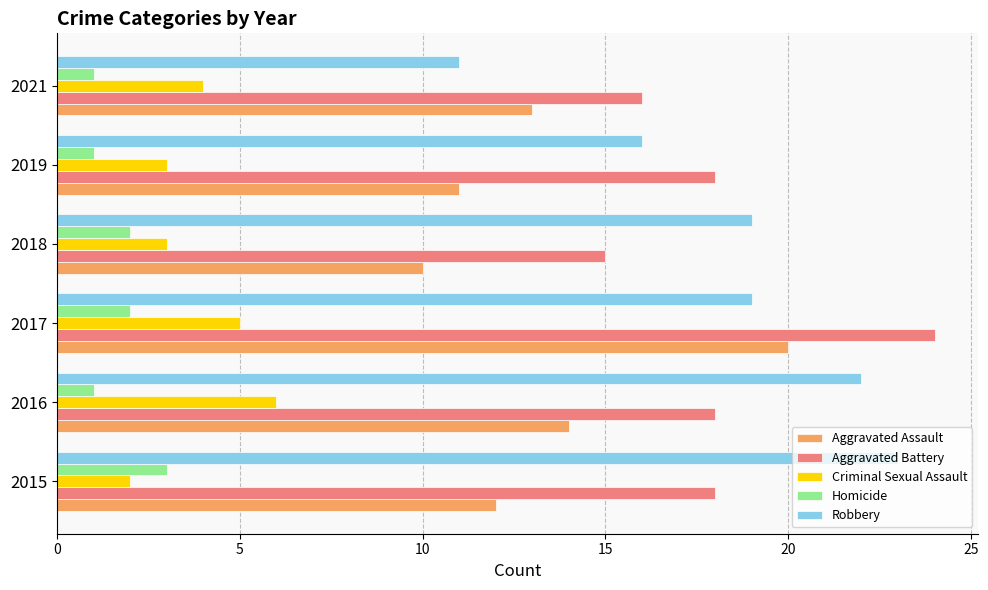

What is the total value across all series at 2016?

61